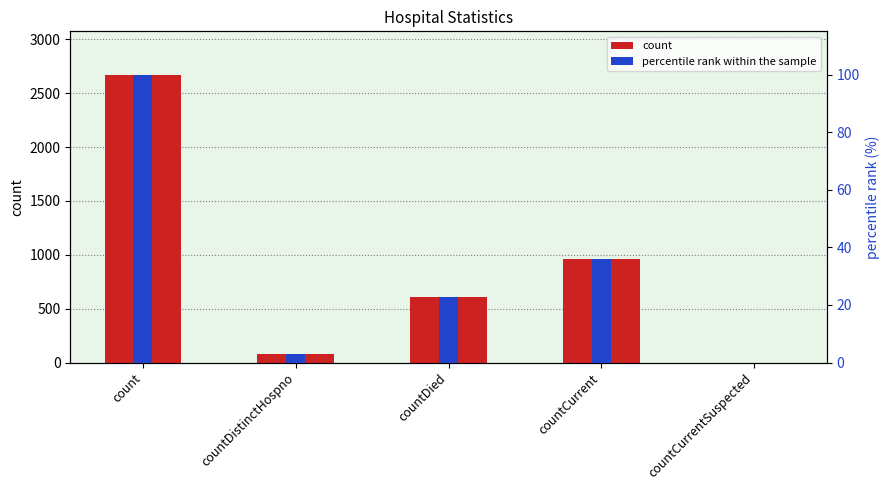

How many groups of bars are there?

5